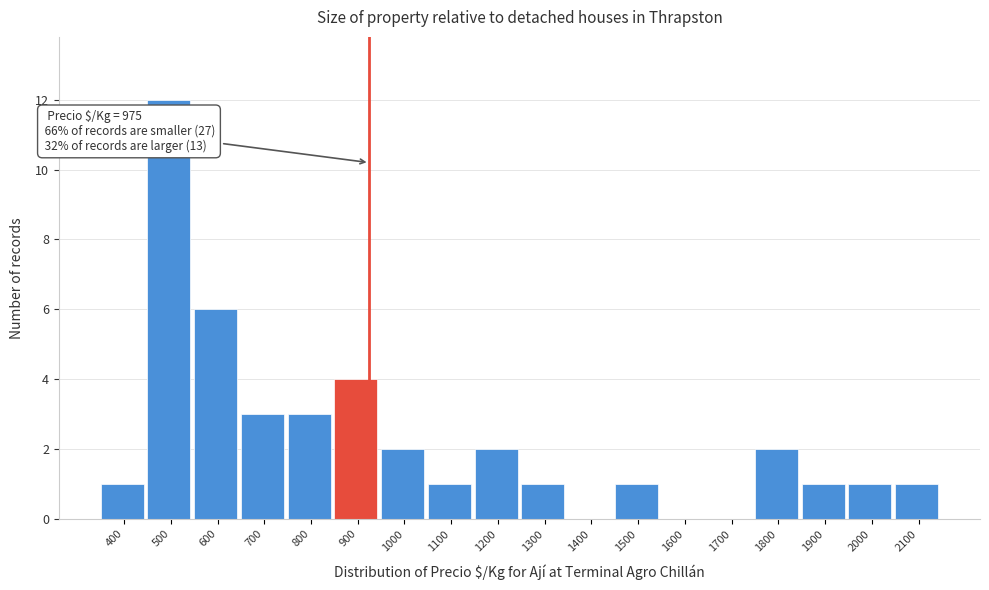

Reading right to left, list all the values displayed in this chart.

2100=1	2000=1	1900=1	1800=2	1700=0	1600=0	1500=1	1400=0	1300=1	1200=2	1100=1	1000=2	900=4	800=3	700=3	600=6	500=12	400=1